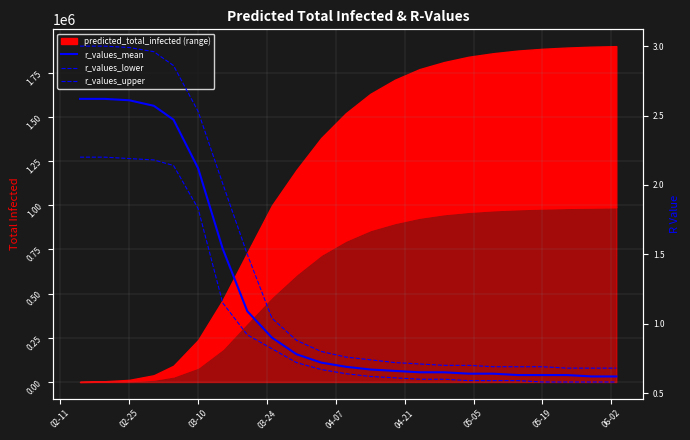

The r_values_upper series shows 4.9 at 02-25. True or false?

False